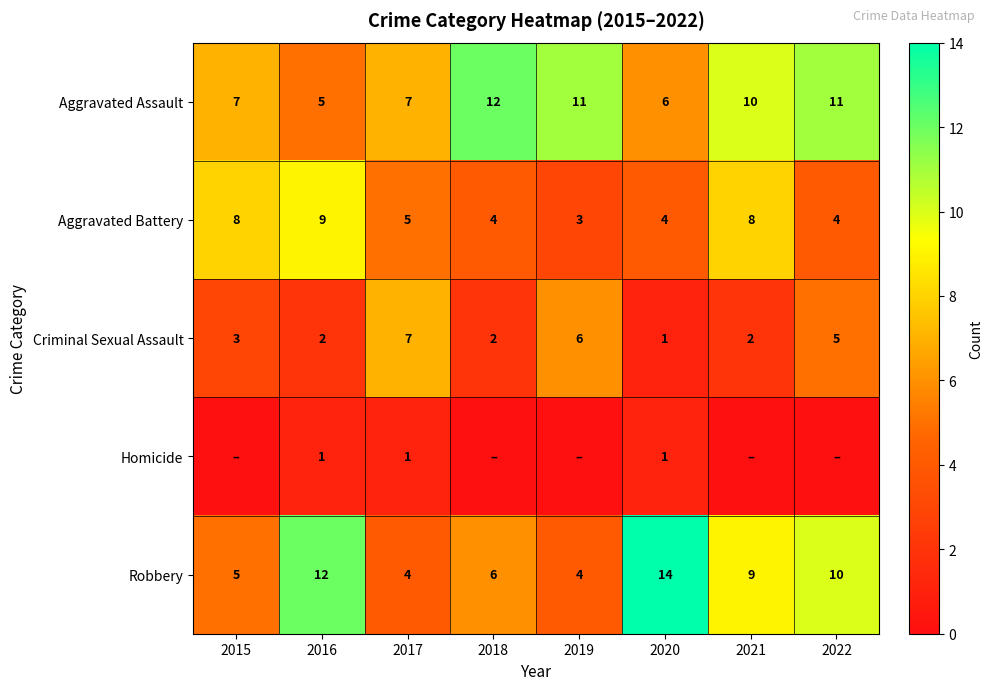

What is the approximate value of Aggravated Assault at 2015?

7